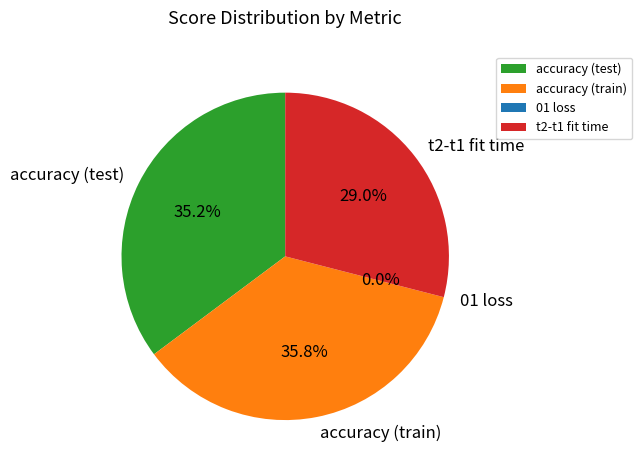

Is there a majority slice in this chart?

No